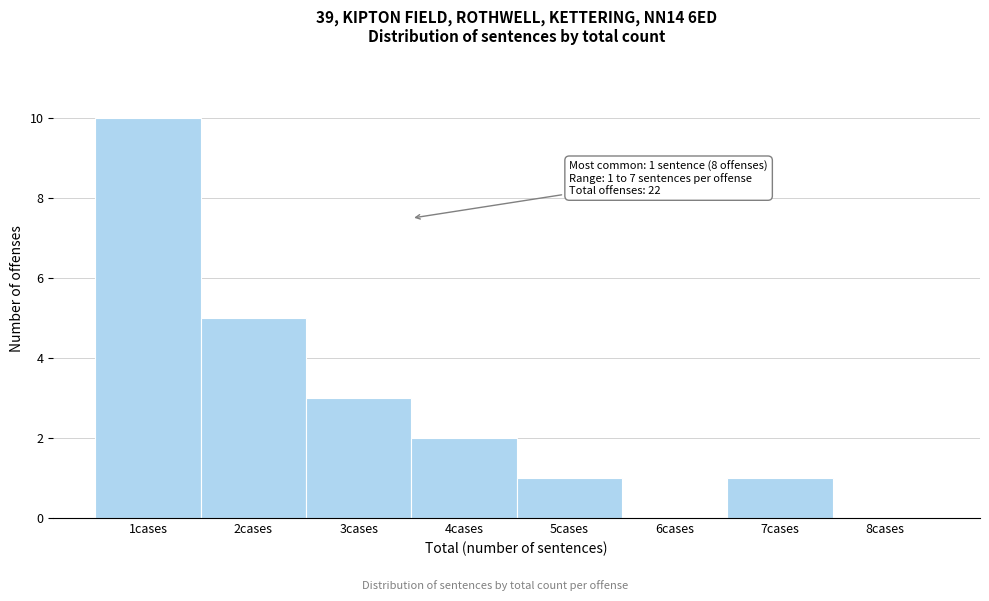

Which range on the x-axis has the tallest bar?

0.5 to 1.5